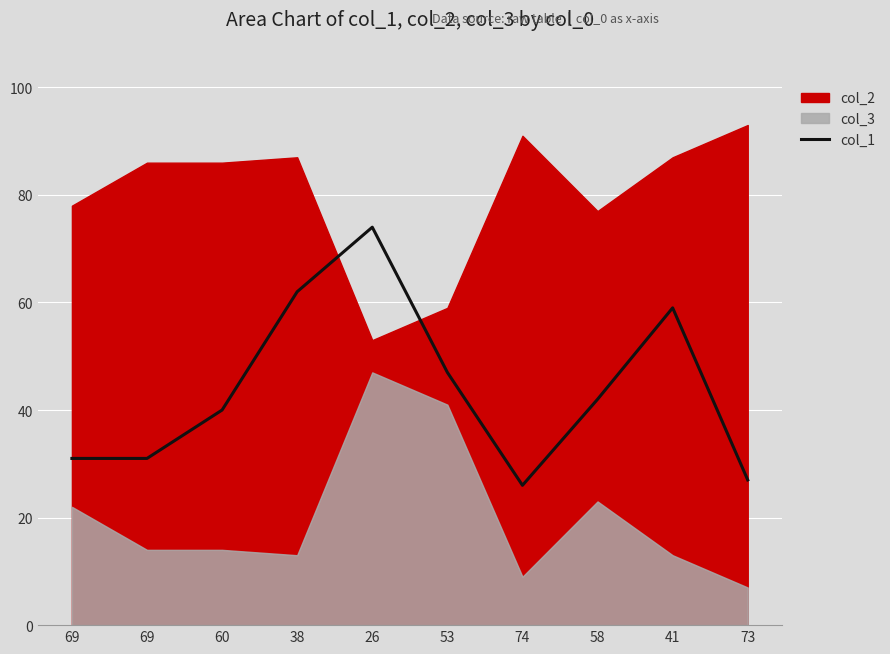

Between 73 and 53, which is larger?

53